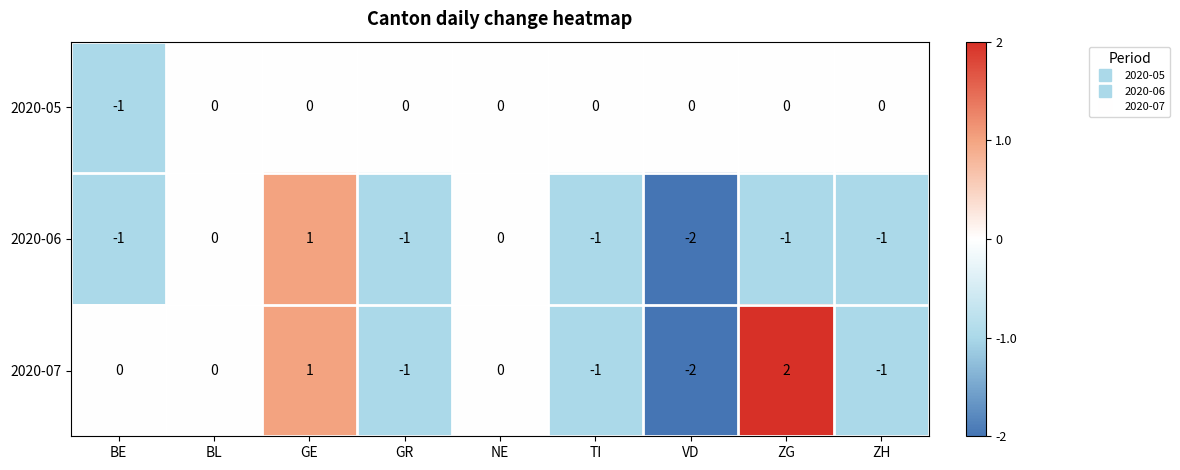

Is it true that 2020-05 equals 0 at NE?

True